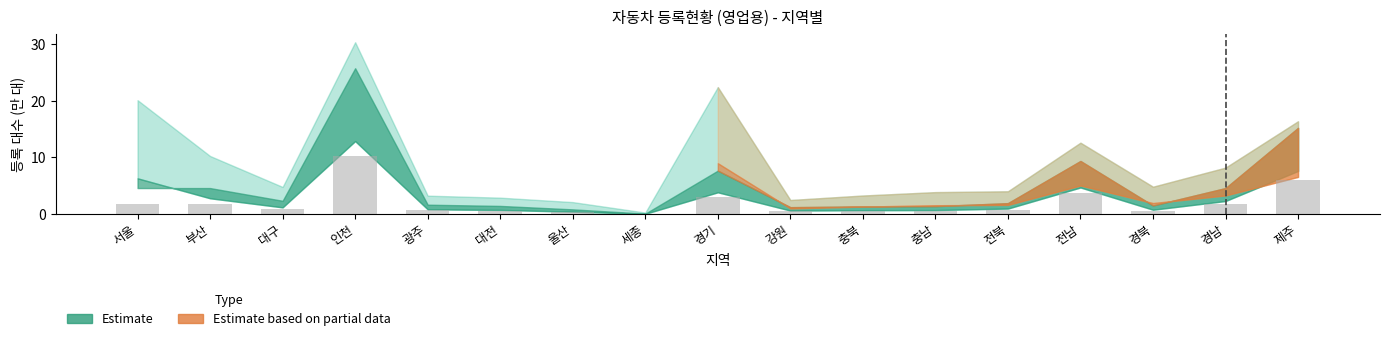

The value at 경기 is 3.1. True or false?

True